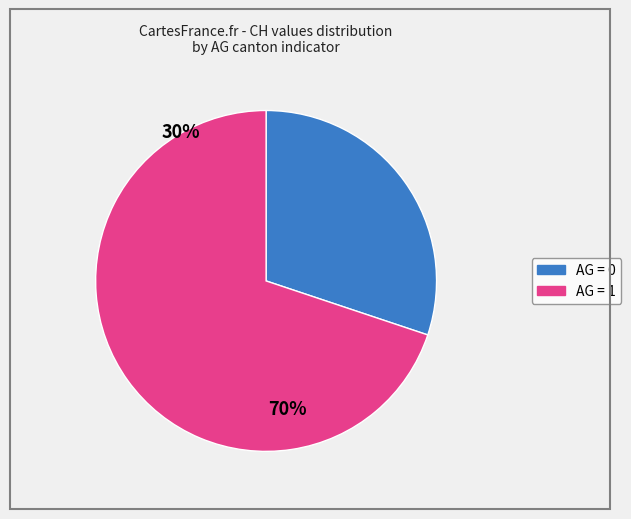

Is there any slice that represents more than half of the pie?

Yes